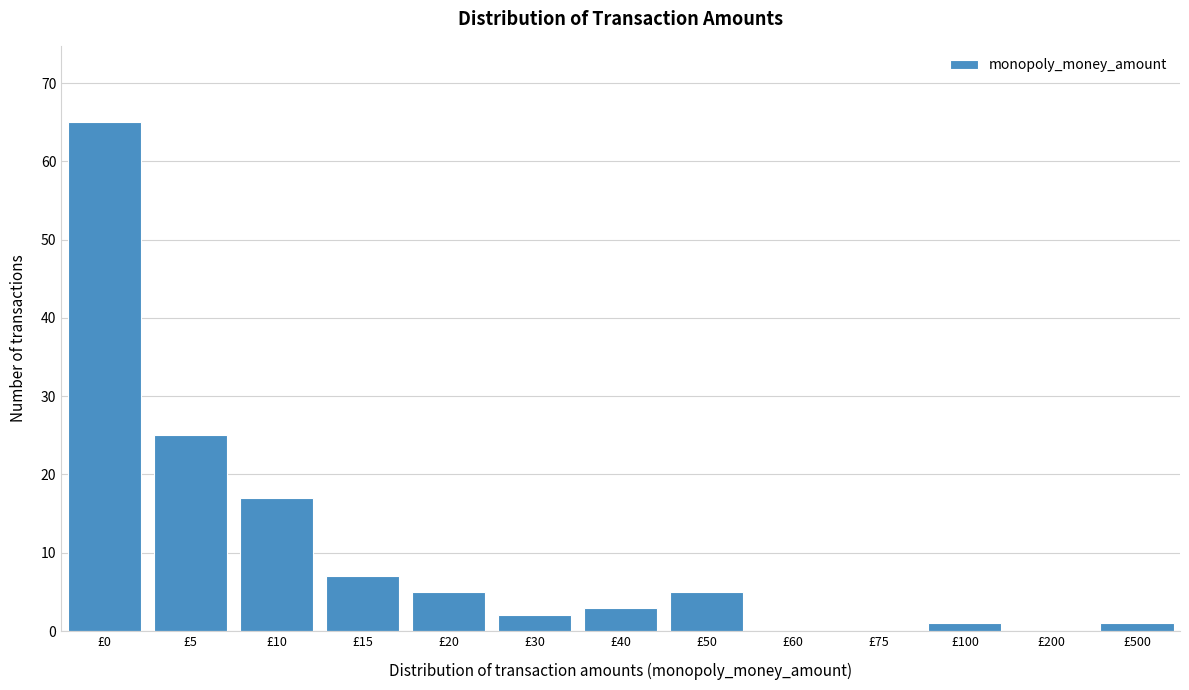

Reading left to right, transcribe all the data shown in this chart.

£0=65	£5=25	£10=17	£15=7	£20=5	£30=2	£40=3	£50=5	£60=0	£75=0	£100=1	£200=0	£500=1